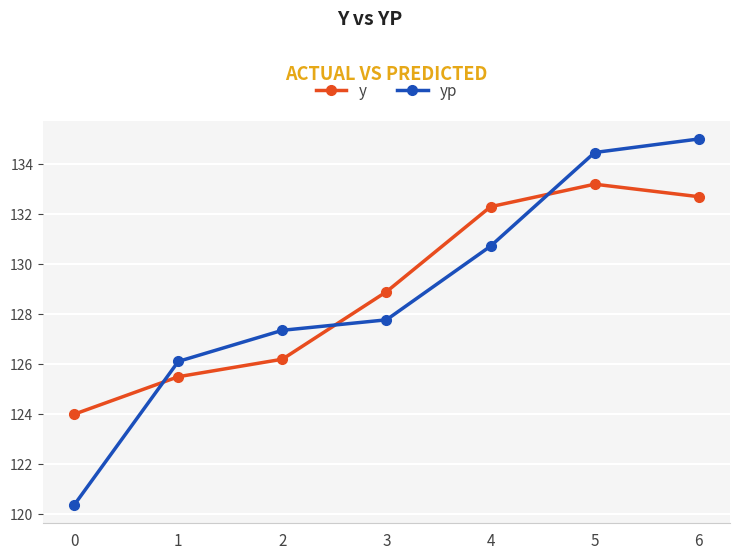

What are all the series names shown in the legend?

y, yp